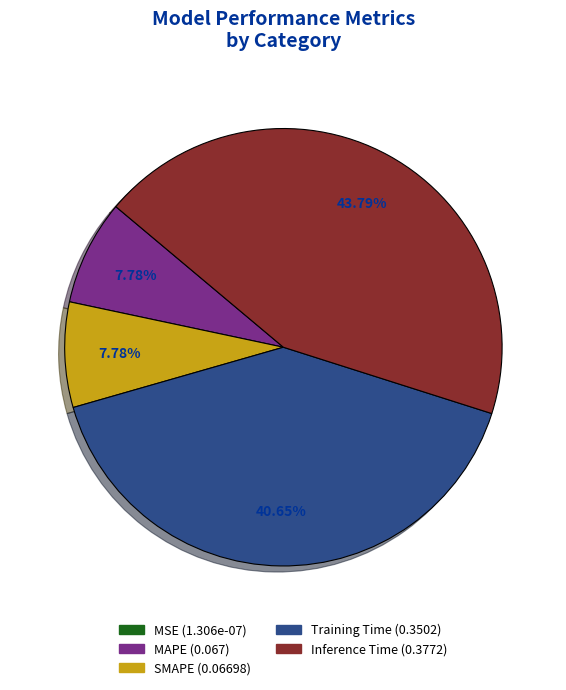

Is Inference Time (0.3772) the majority of the pie?

No